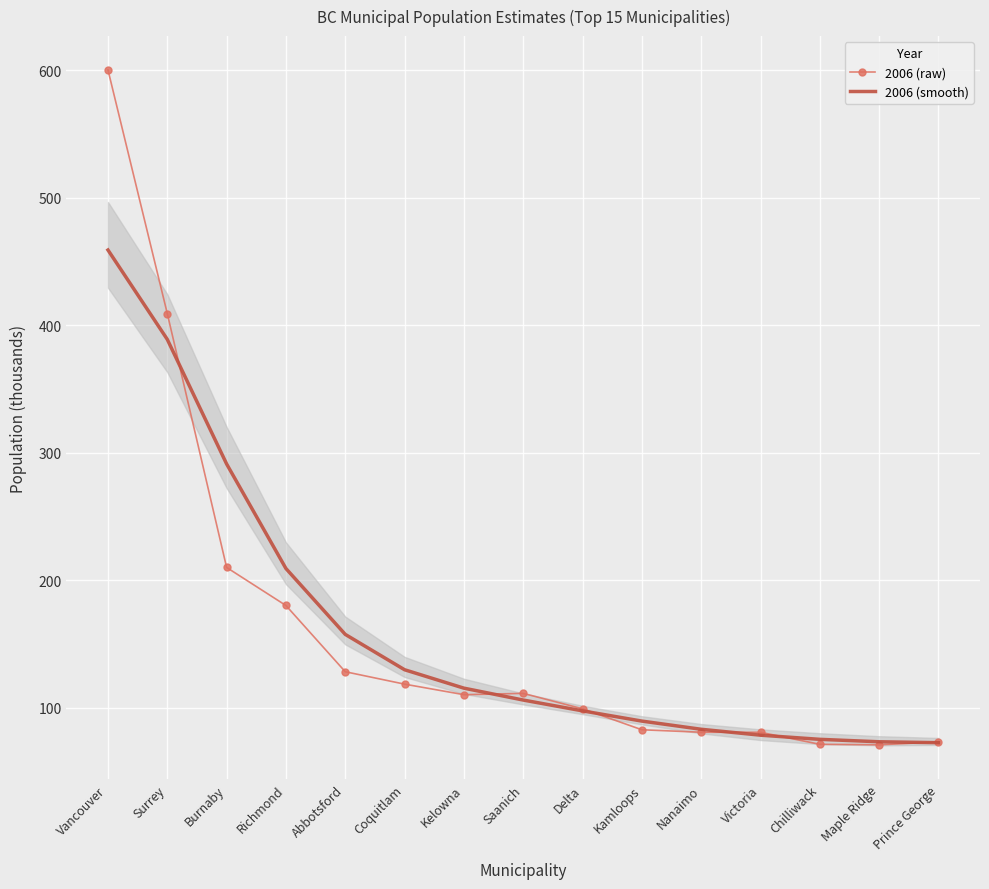

Where is the first local minimum for 2006 (raw)?

Kelowna